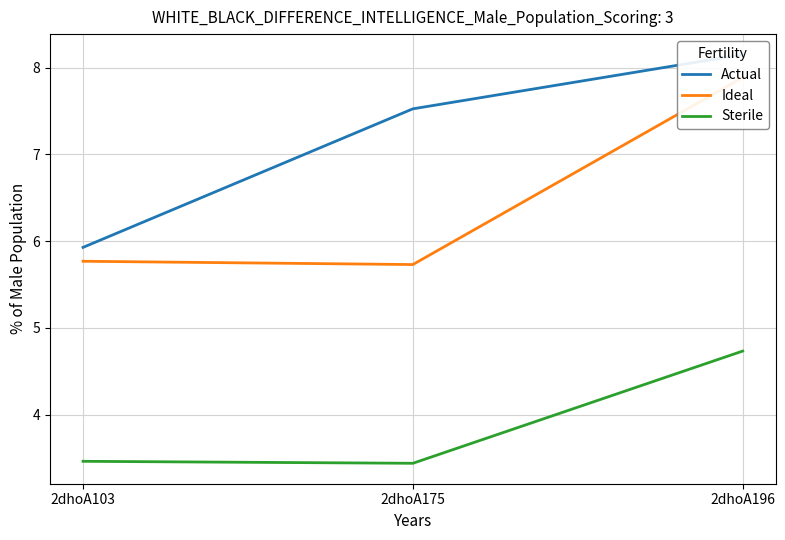

What is the average value of the Ideal series?

6.5